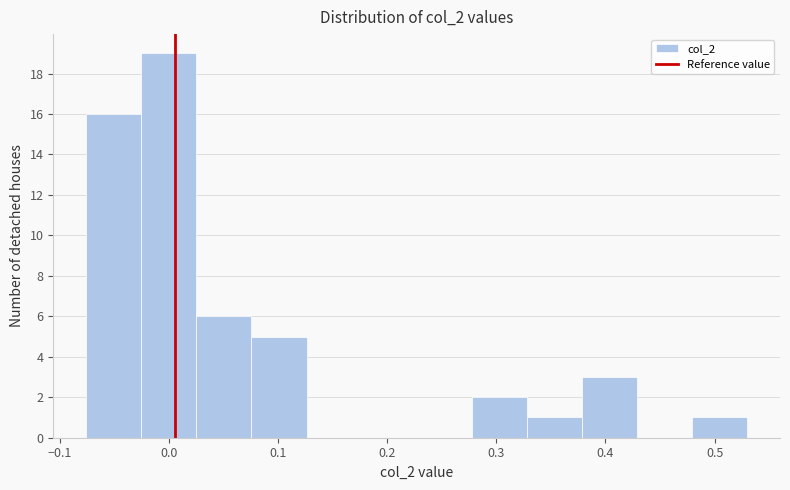

Which range on the x-axis has the tallest bar?

-0.03 to 0.03